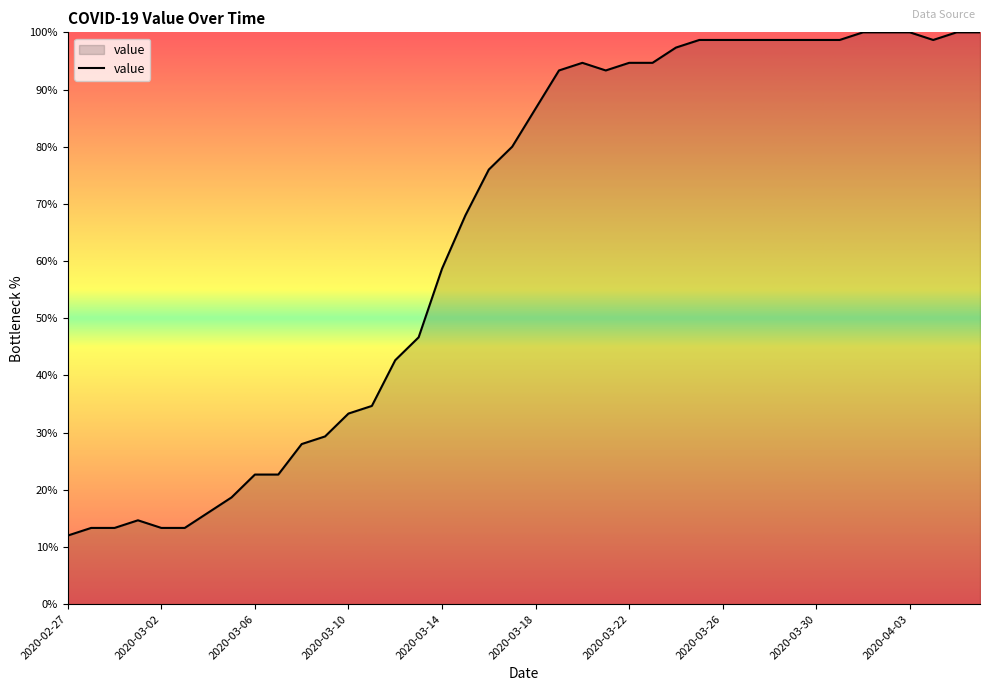

What is the smallest value displayed?

12.0